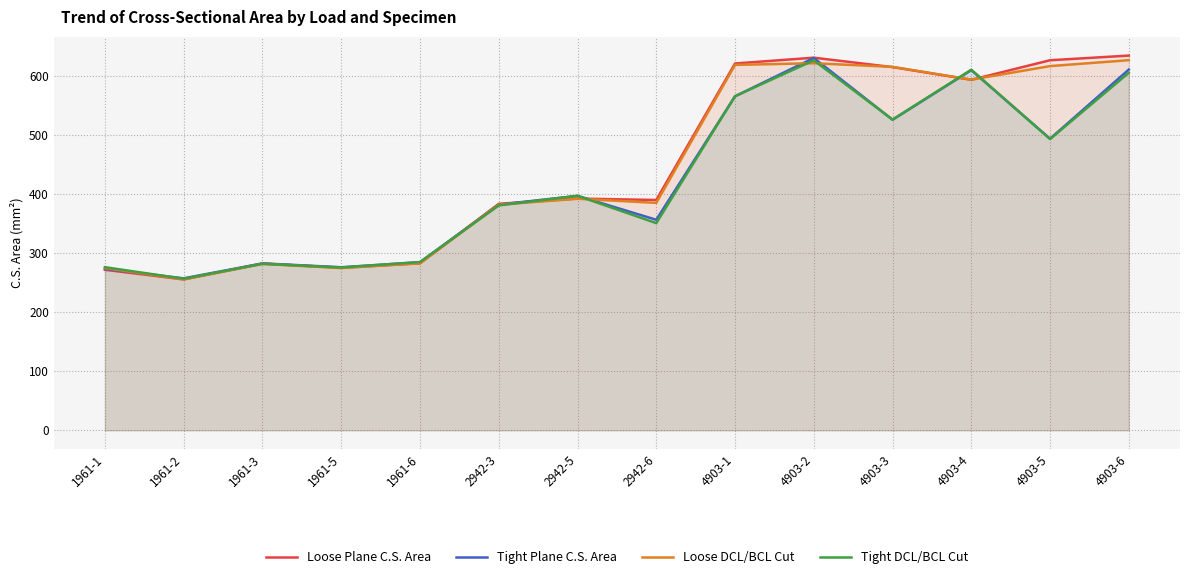

What is the difference between the maximum and minimum values in the Loose Plane C.S. Area series?

378.6